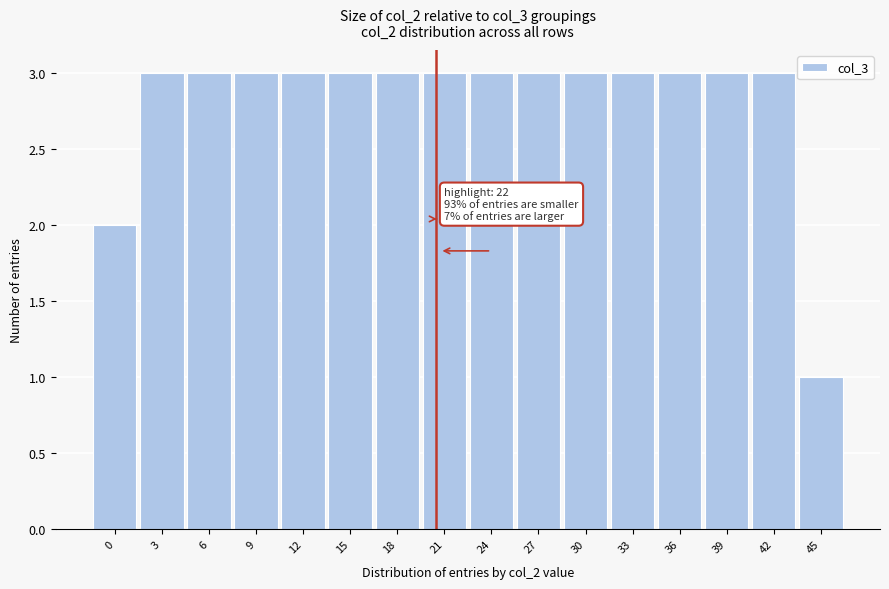

Reading left to right, what are all the values shown in this chart?

2	3	3	3	3	3	3	3	3	3	3	3	3	3	3	1